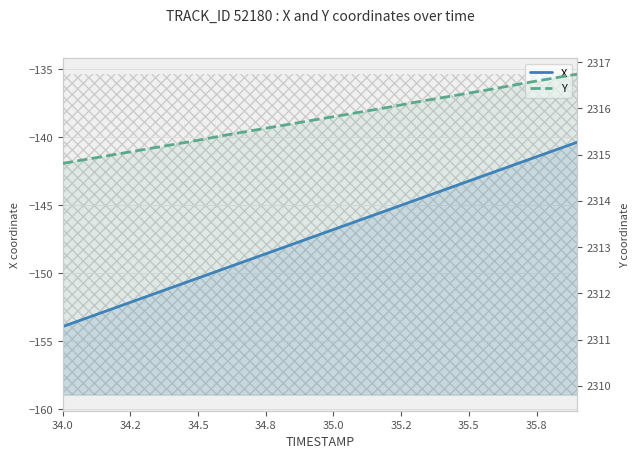

What is the smallest value displayed?

-153.9